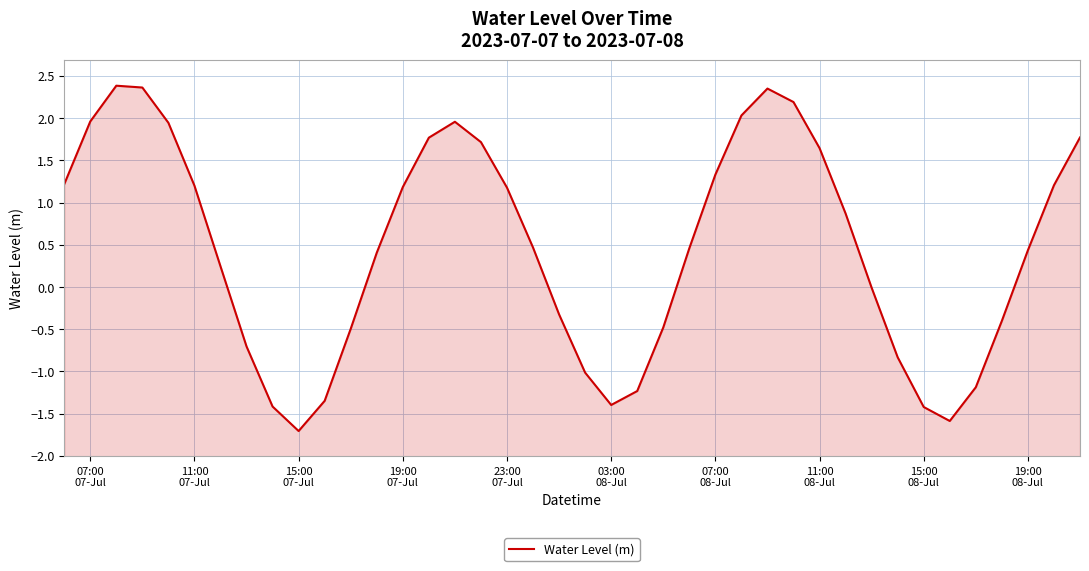

How many negative values are there?

16